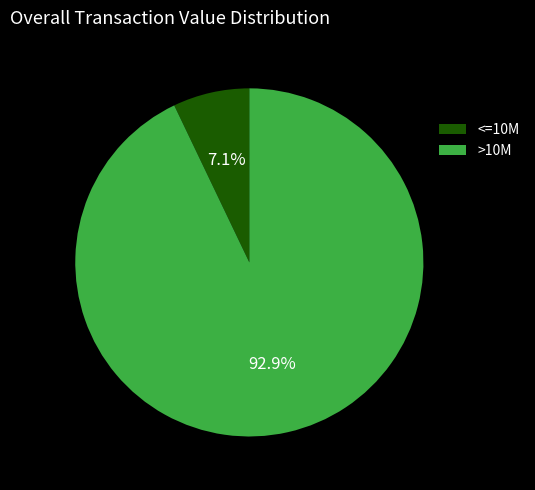

Is there a majority slice in this chart?

Yes